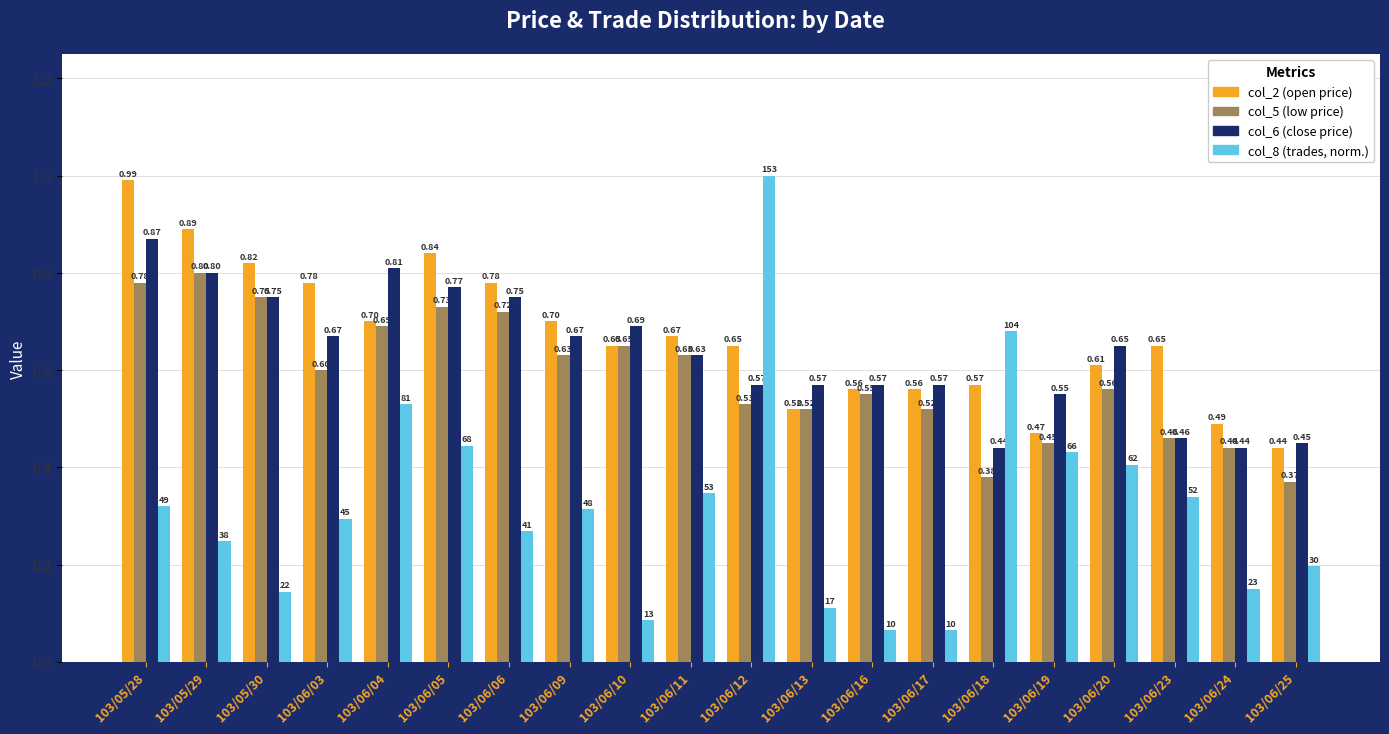

How many distinct data groups are displayed?

4